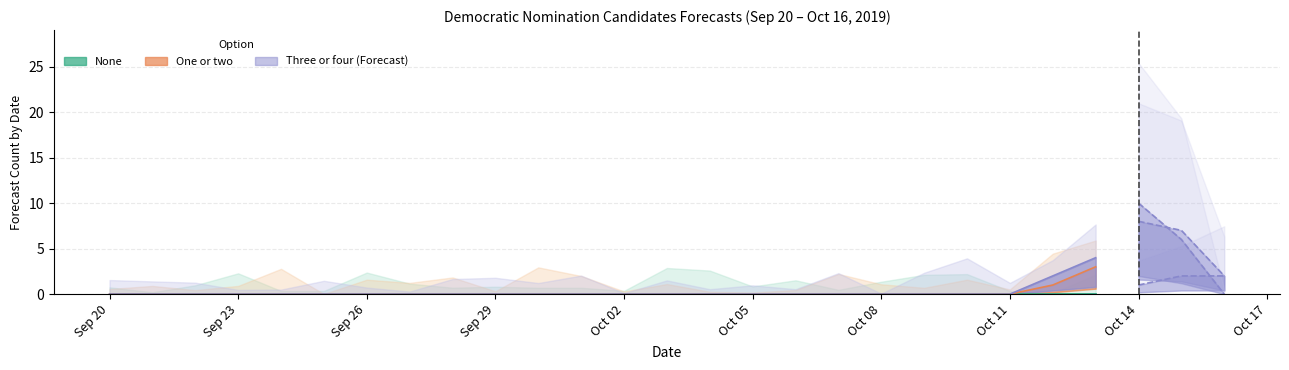

What is the sum of all None values?

5